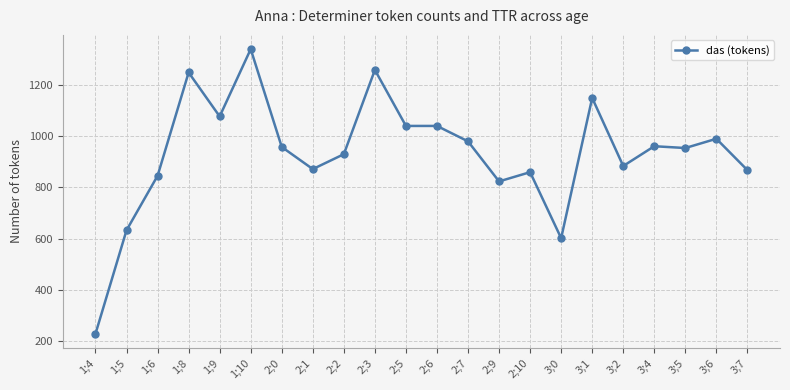

Read the value at 3;1.

1148